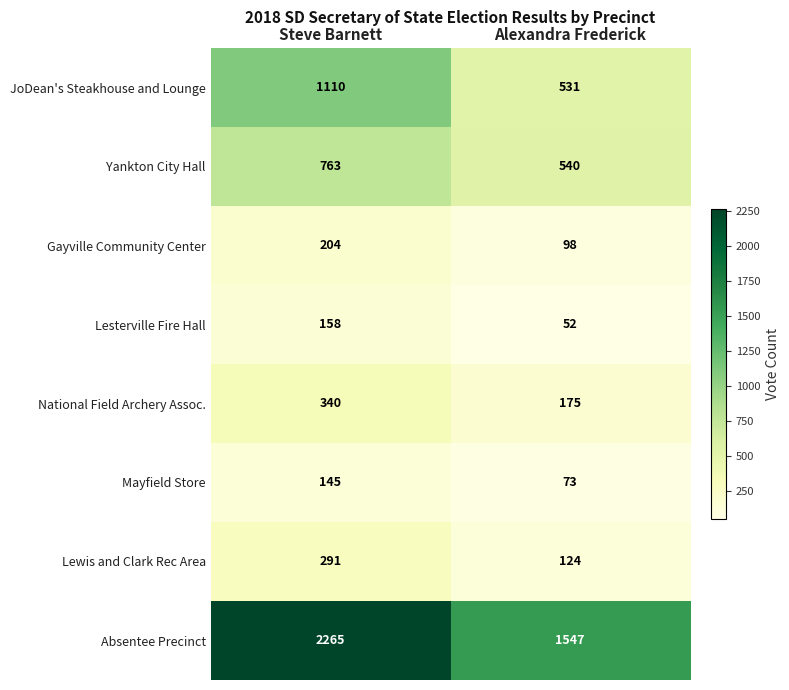

What is the sum of all Mayfield Store values?

218